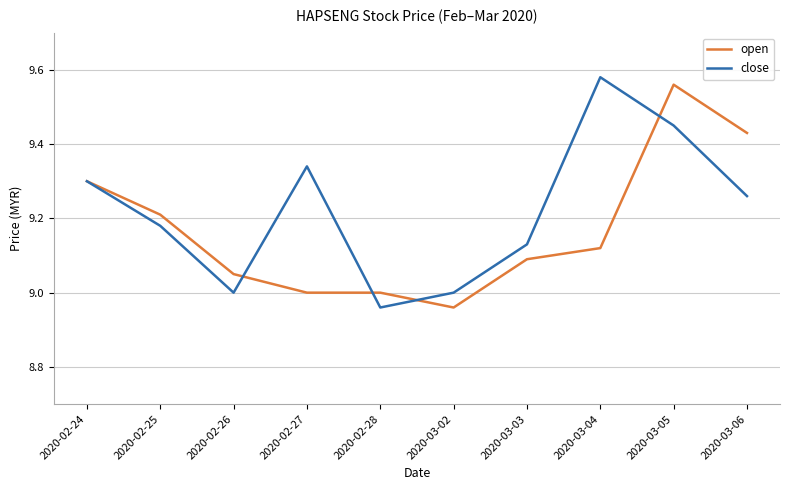

What position from the left is 2020-03-05?

9